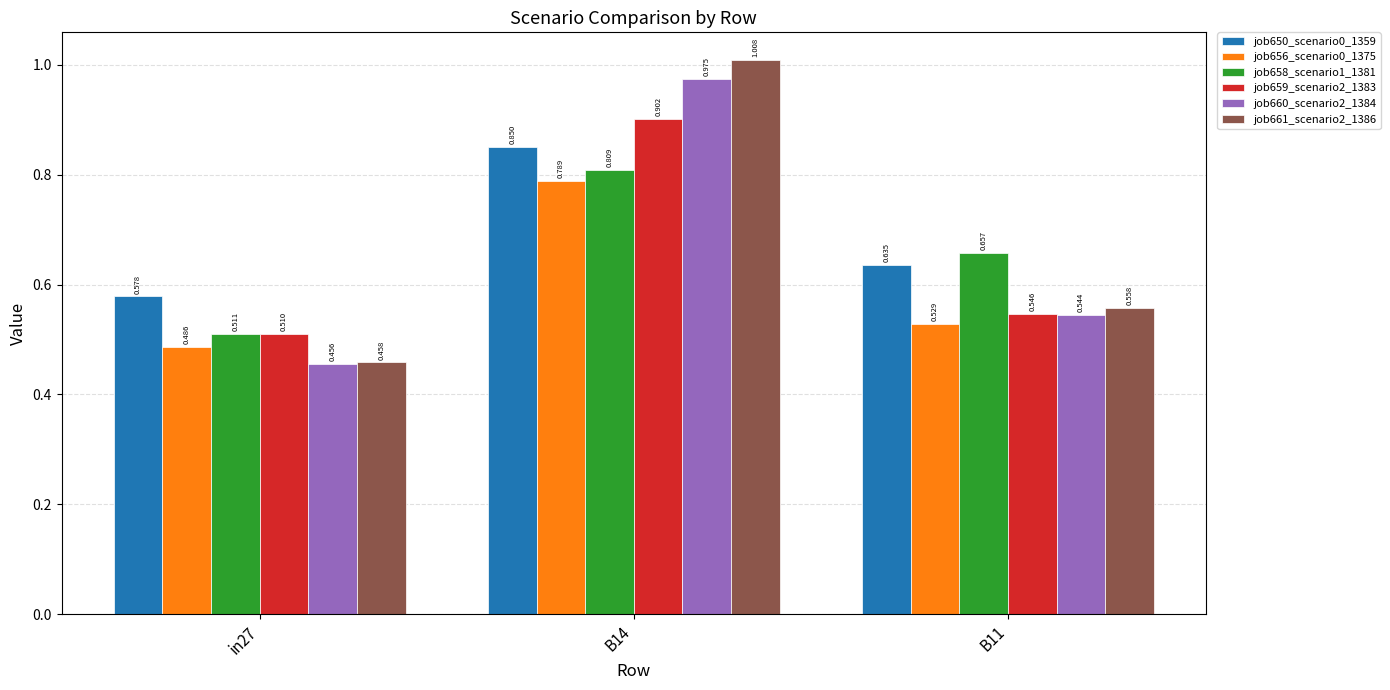

Is the value of job650_scenario0_1359 at B14 greater than the value of job661_scenario2_1386 at B14?

No